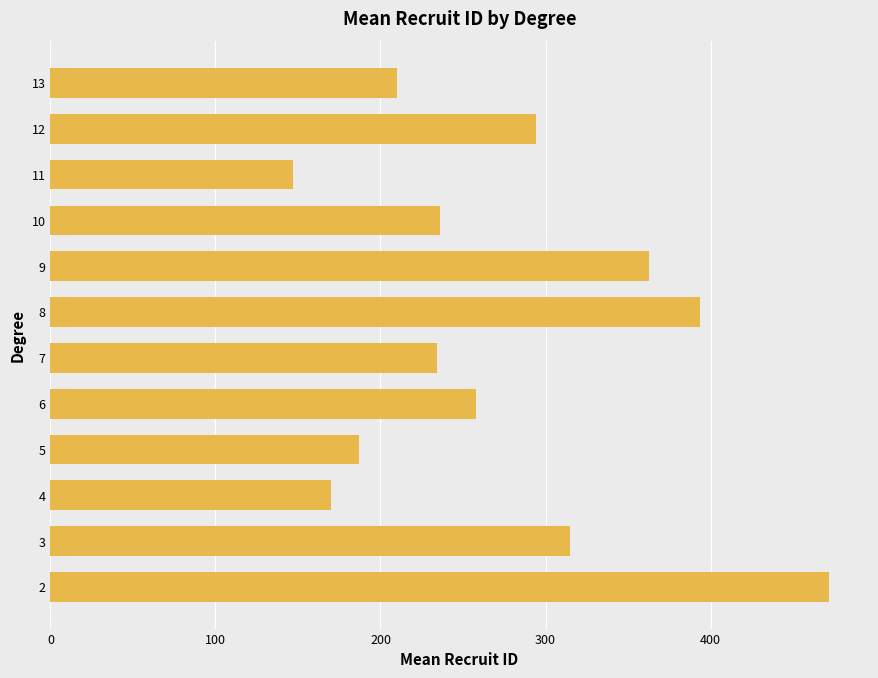

What is the sum of the values at 10 and 11?

383.0